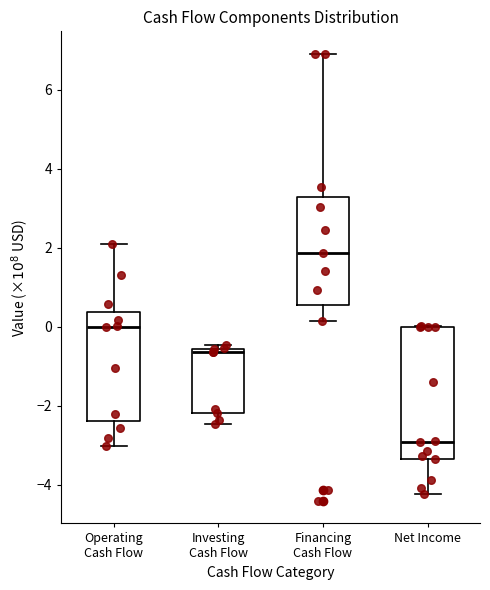

Comparing the boxes themselves (not the whiskers), which one is the tallest?

Net Income